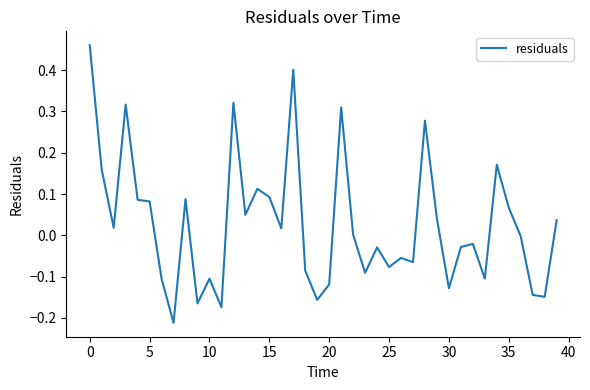

Reading left to right, extract all data points from this chart.

0.5	0.2	0.0	0.3	0.1	0.1	-0.1	-0.2	0.1	-0.2	-0.1	-0.2	0.3	0.0	0.1	0.1	0.0	0.4	-0.1	-0.2	-0.1	0.3	0.0	-0.1	-0.0	-0.1	-0.1	-0.1	0.3	0.0	-0.1	-0.0	-0.0	-0.1	0.2	0.1	-0.0	-0.1	-0.1	0.0